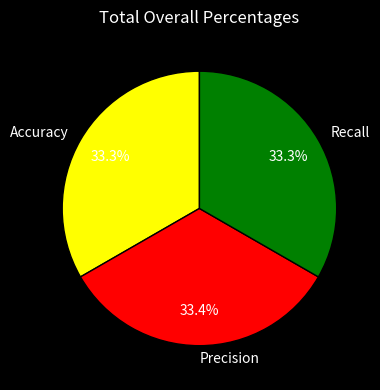

True or false: Precision accounts for 33% of the total.

True